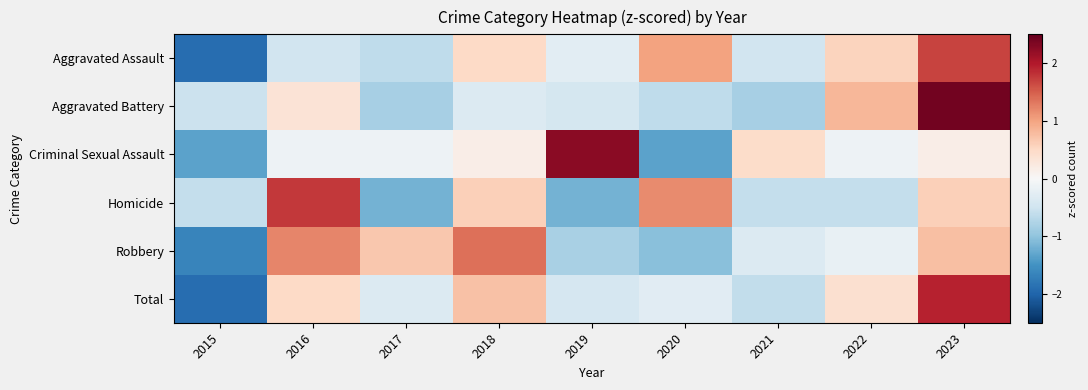

Which label corresponds to the largest value in the chart?

2023